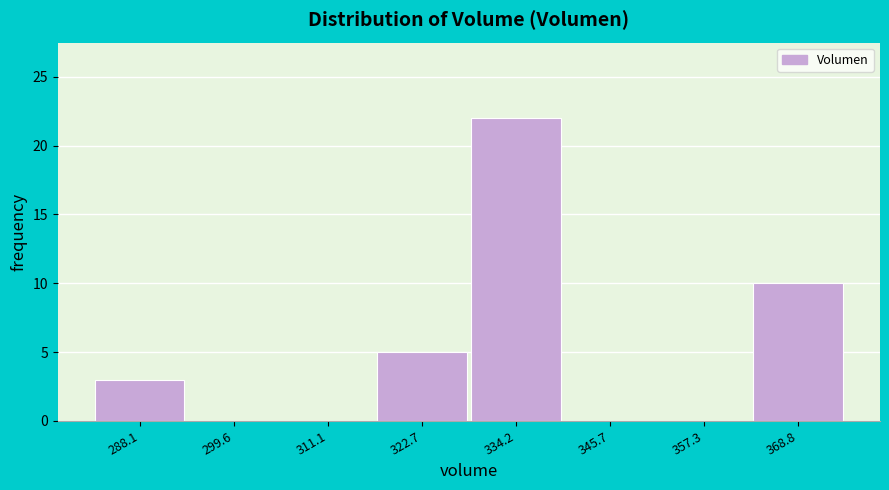

Reading left to right, extract all data points from this chart.

288.1=3	299.6=0	311.1=0	322.7=5	334.2=22	345.7=0	357.3=0	368.8=10